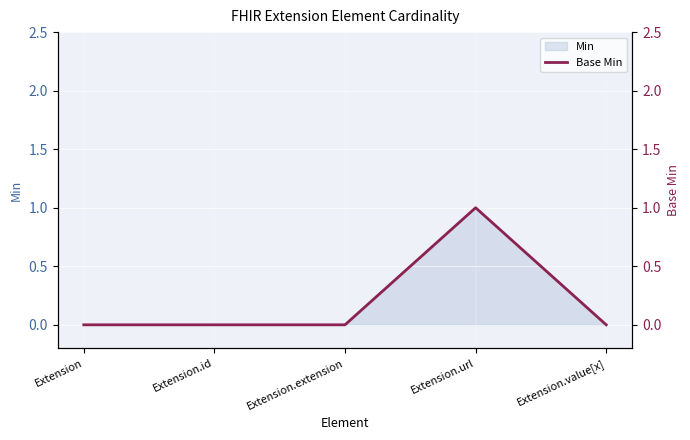

Rank the categories by value from lowest to highest.

Extension, Extension.id, Extension.extension, Extension.value[x], Extension.url